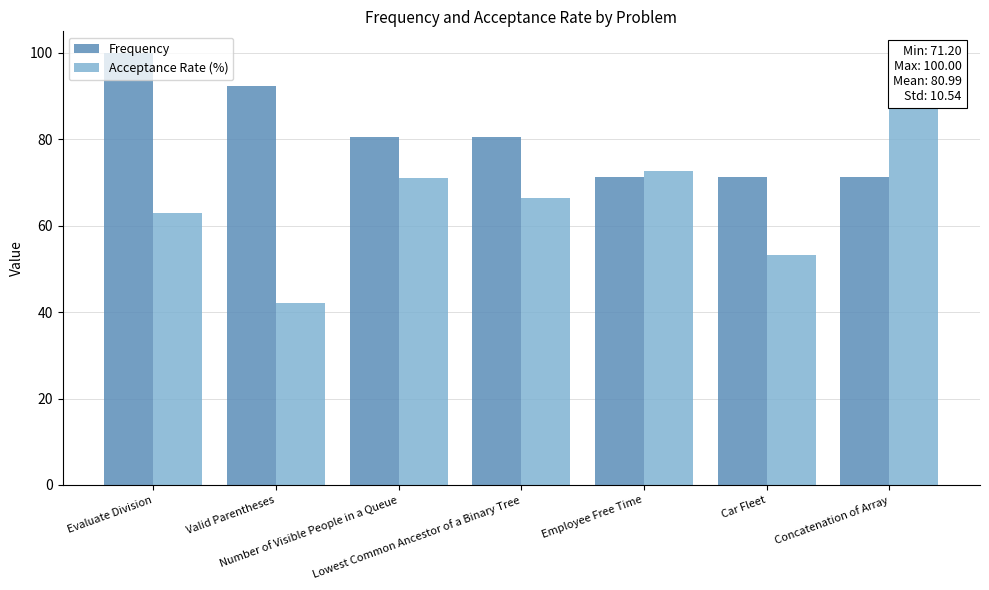

Rank the series by their maximum value, from lowest to highest.

Acceptance Rate (%), Frequency